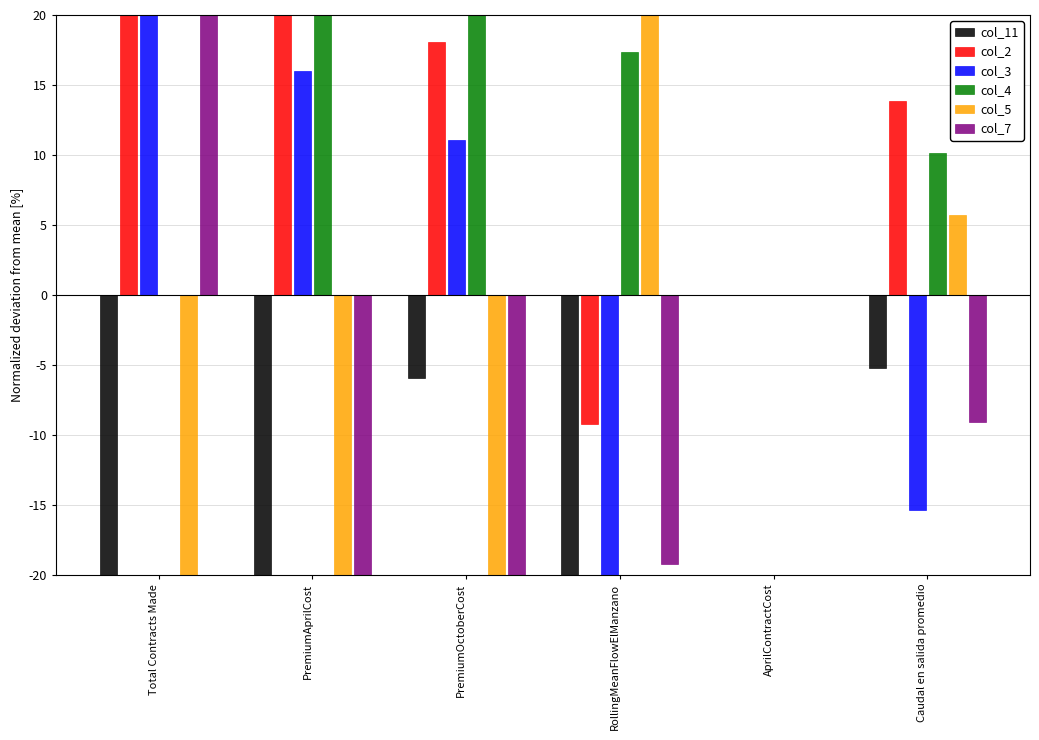

At which category is the sum across all series the highest?

Total Contracts Made